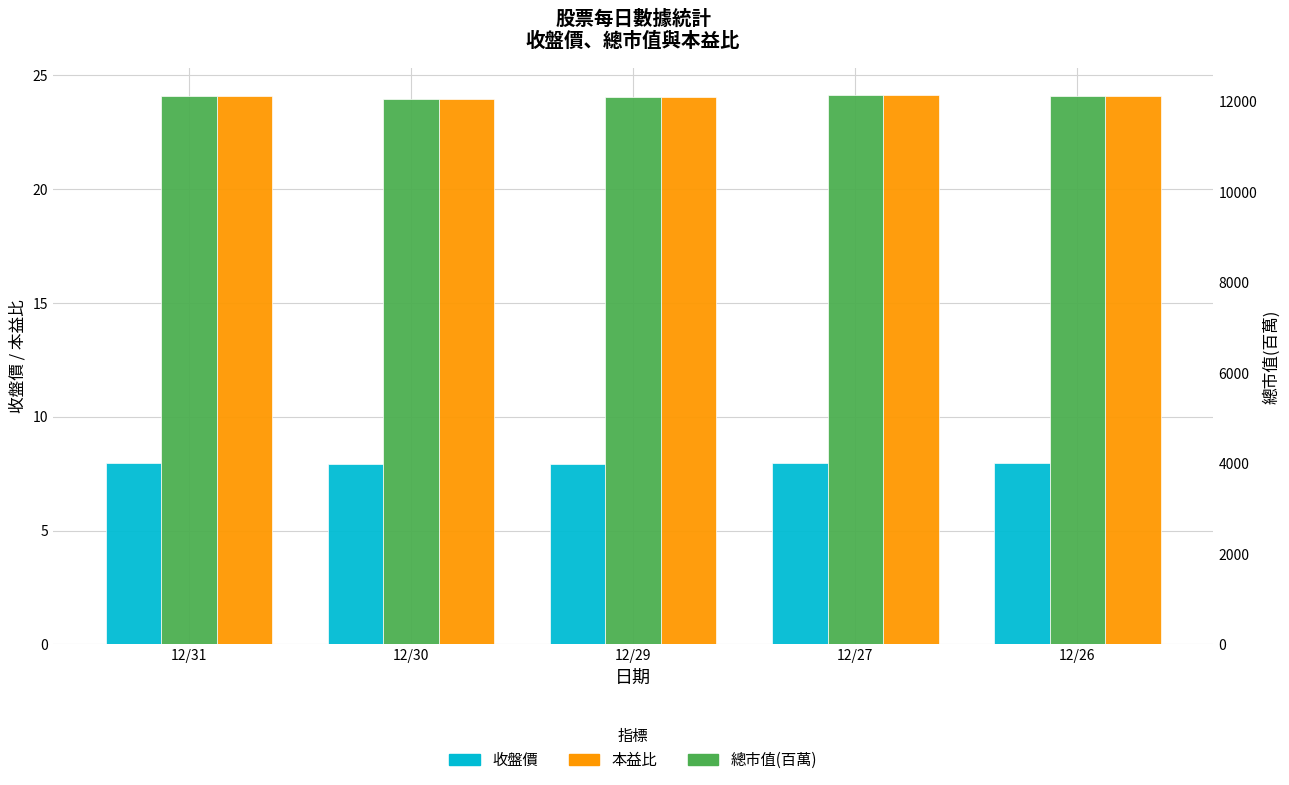

How many series are shown in this chart?

3